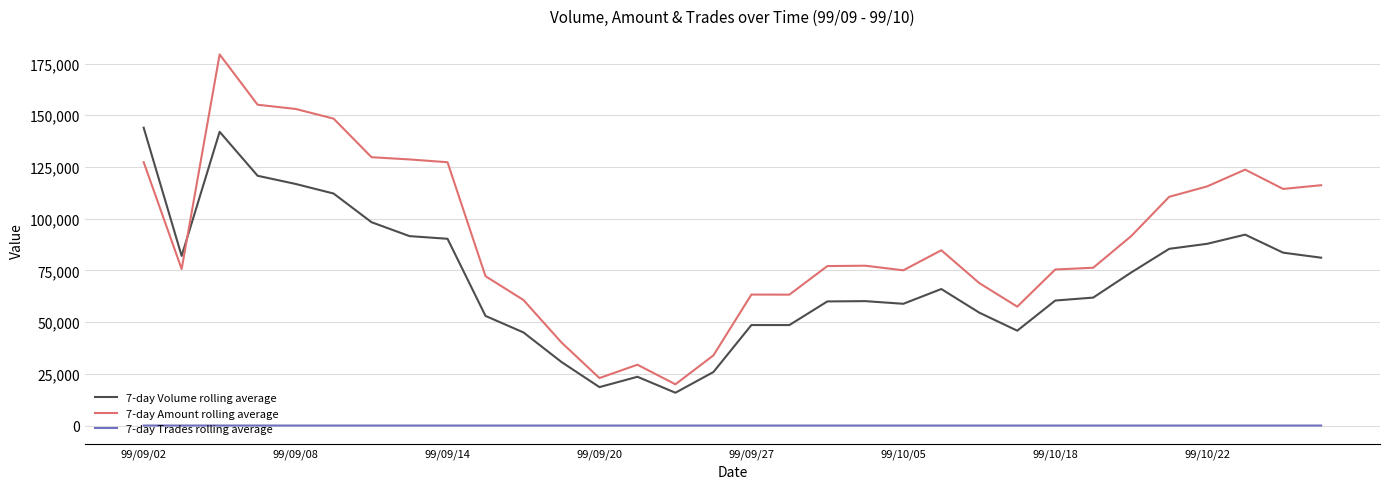

What is the maximum value shown in the chart?

179406.7